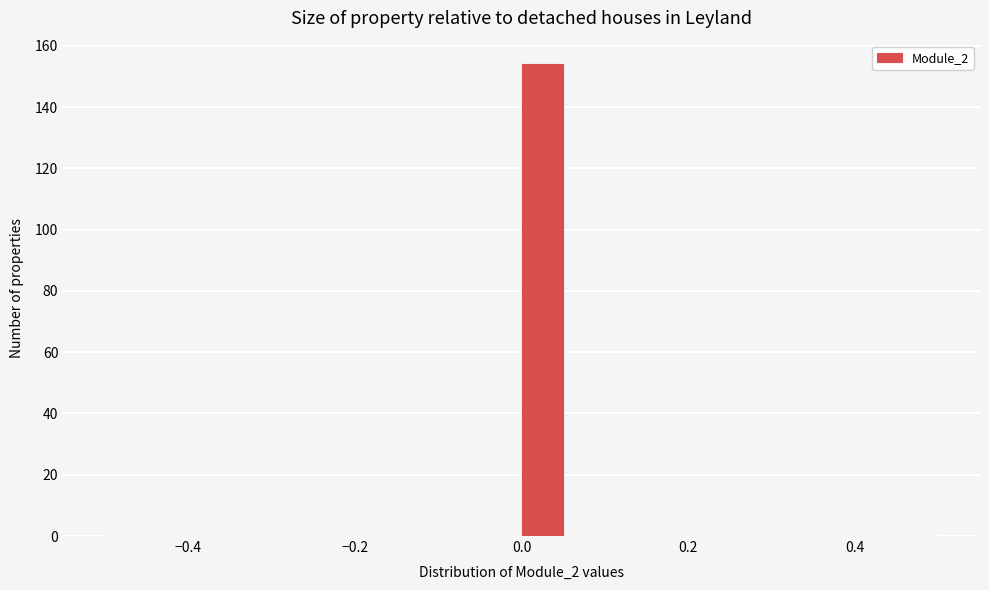

Read against the x-axis, roughly where is the centre of the tallest bar?

0.02